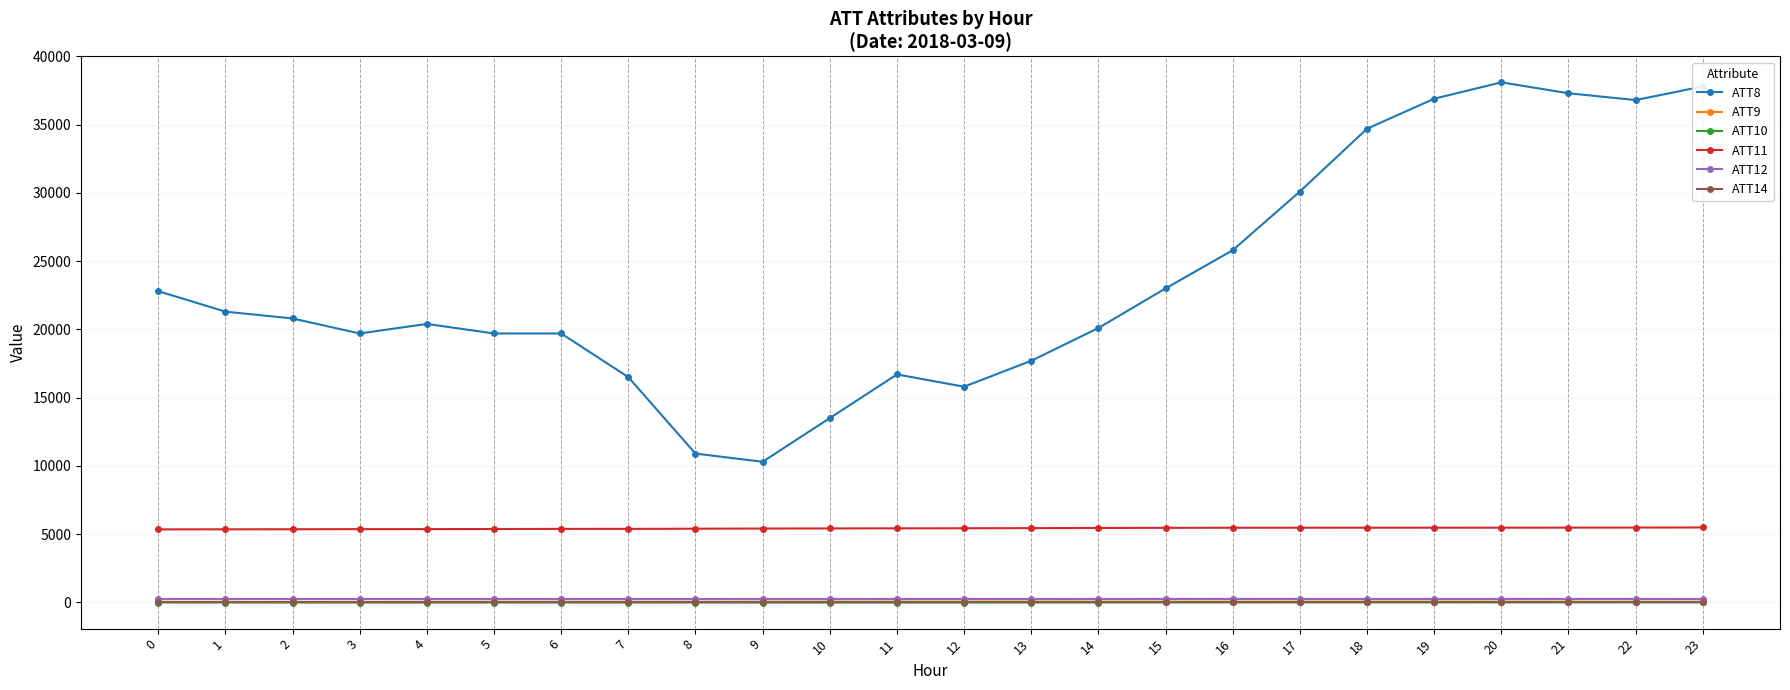

What is the value of the ATT8 point at the 12th from the left?

16700.0